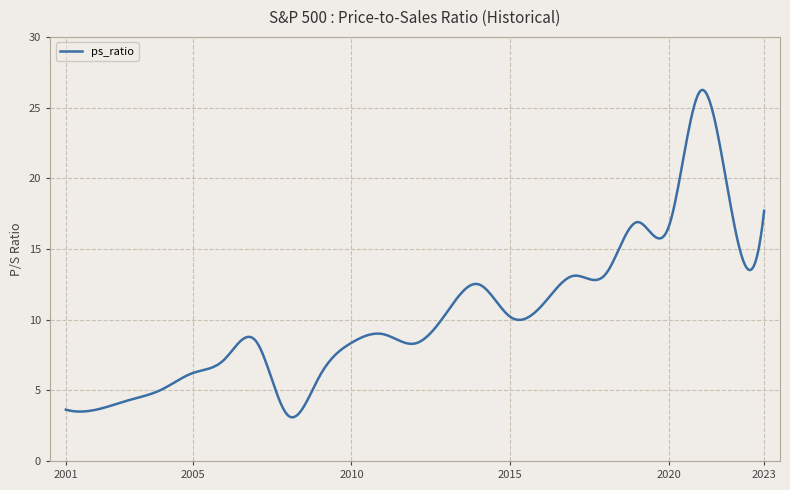

What is the smallest value displayed?

3.1